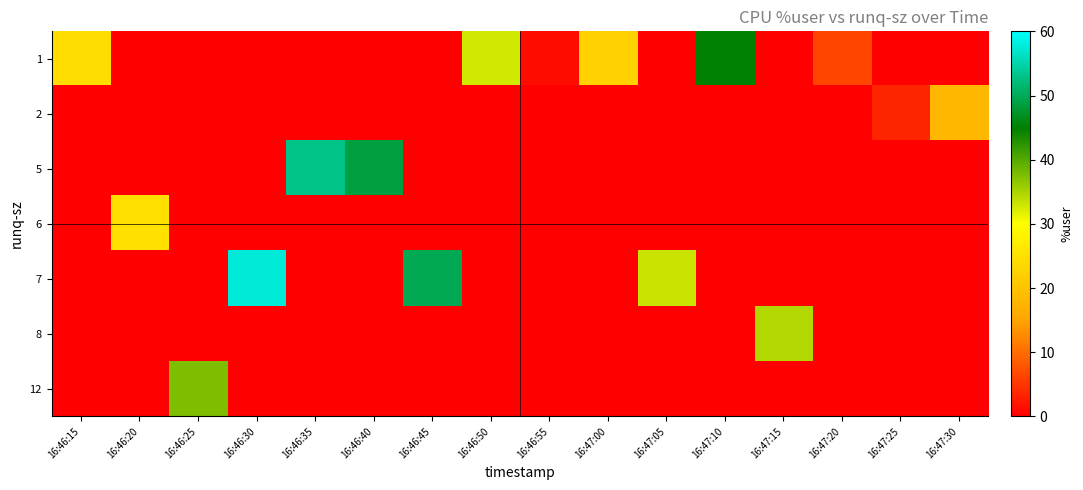

At how many categories does at least one series exceed 42?

5